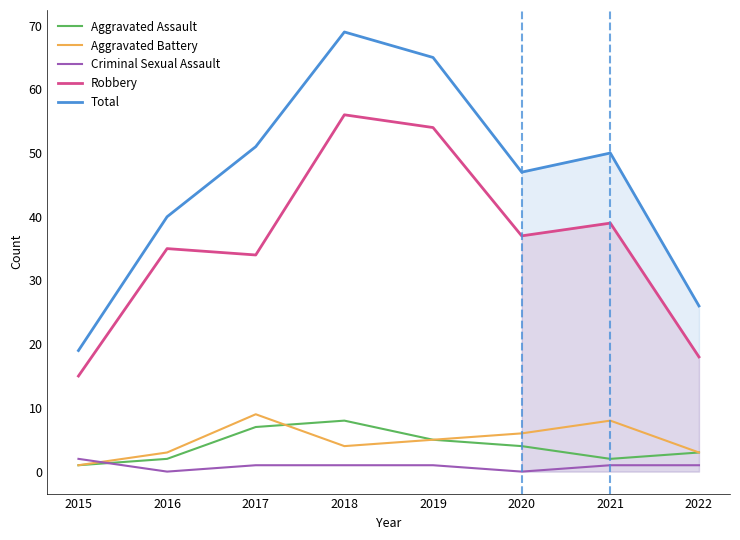

What is the maximum value for Robbery?

56